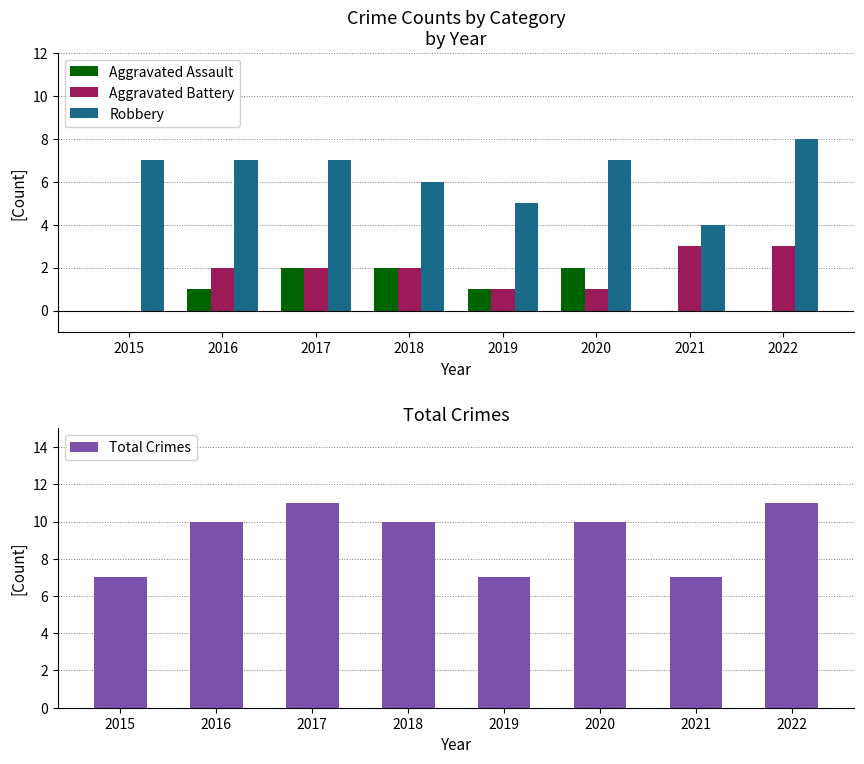

Which series has the largest range (max minus min)?

Robbery